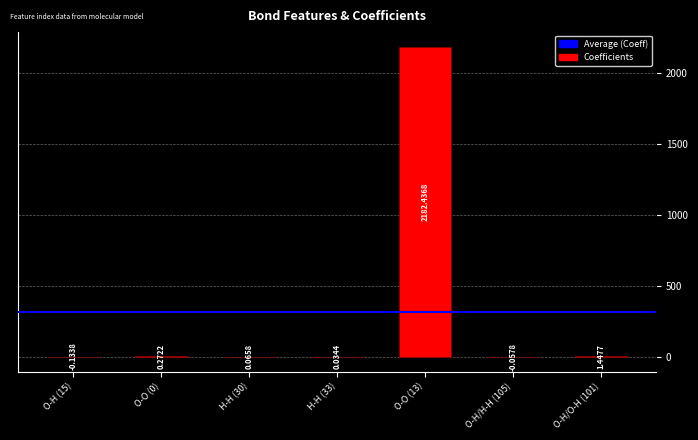

Are the bars grouped side by side (vs. stacked)?

No